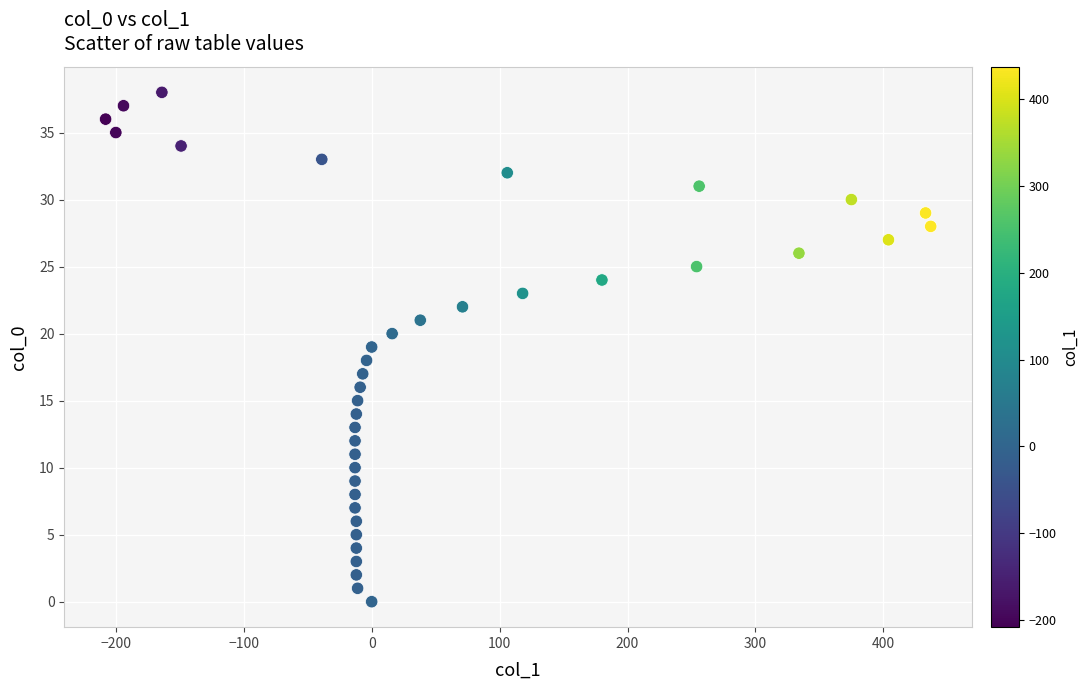

What is the range of X values (max minus min)?

645